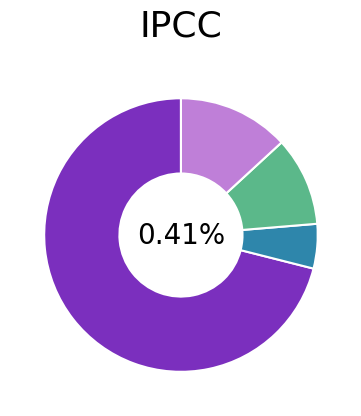

Approximately how many times larger is the value at value_0 compared to value_1?

2.5